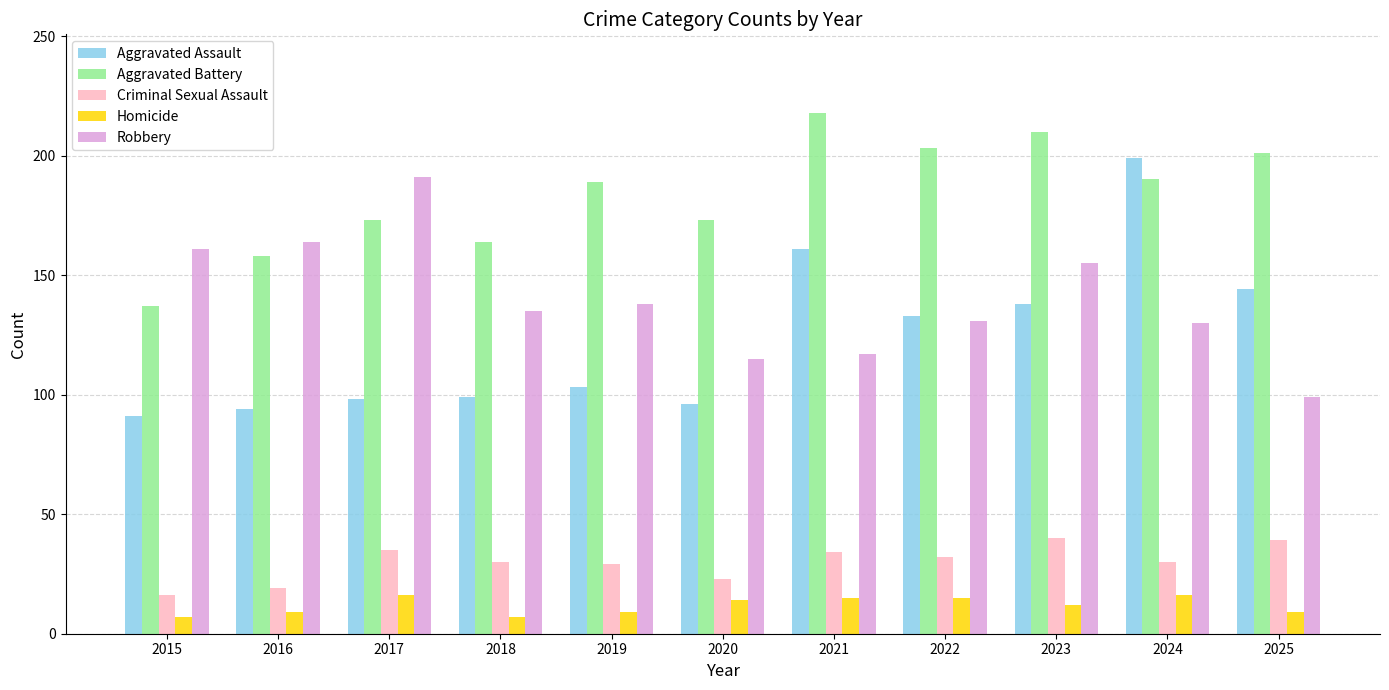

Which label corresponds to the largest value in the chart?

2021